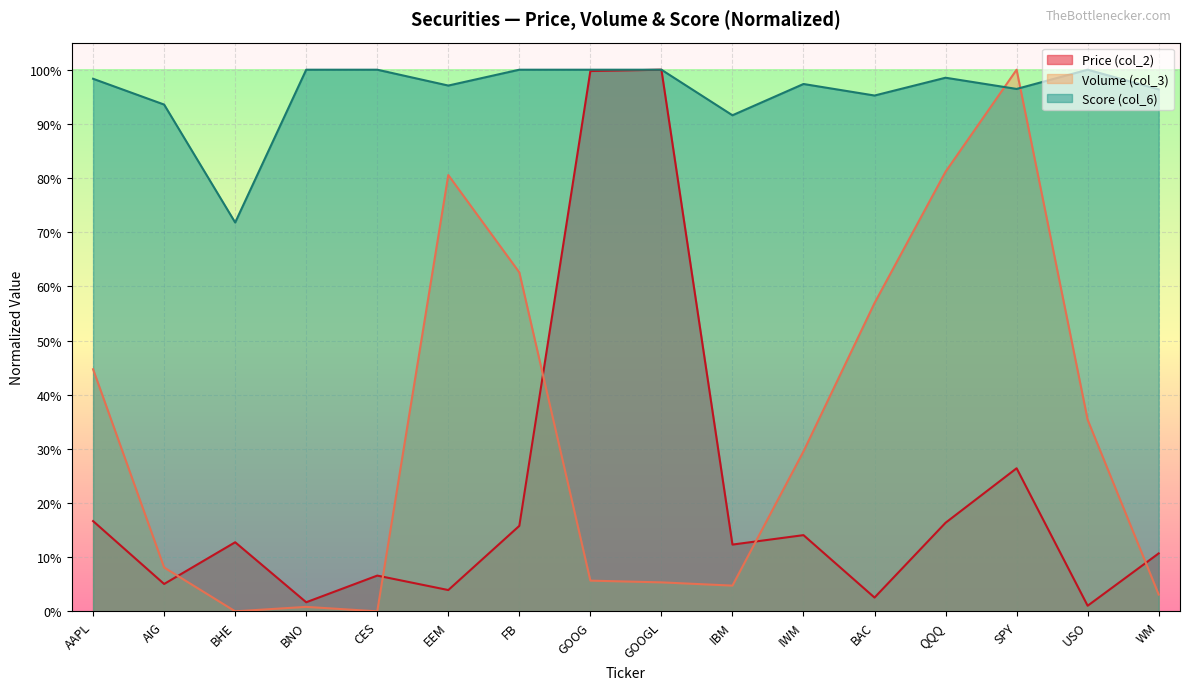

Read the Score (col_6) value at GOOG.

1.0